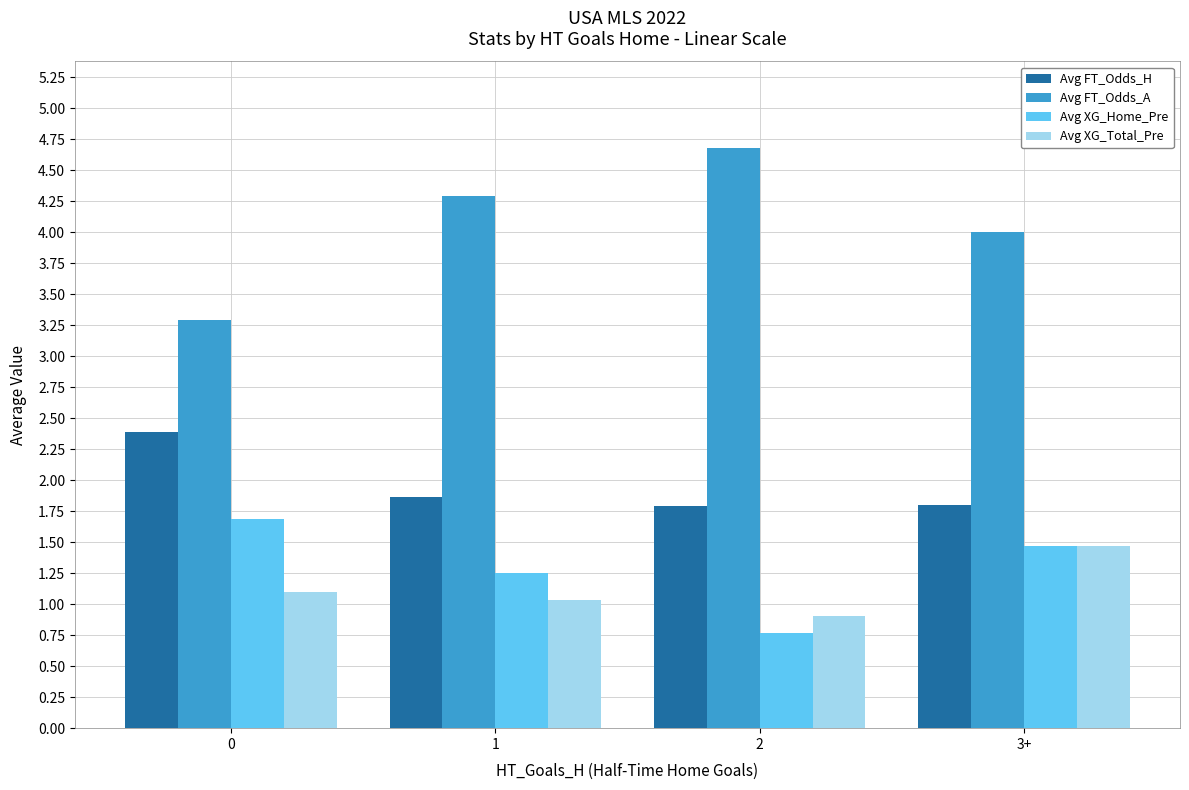

How many groups of bars are there?

4